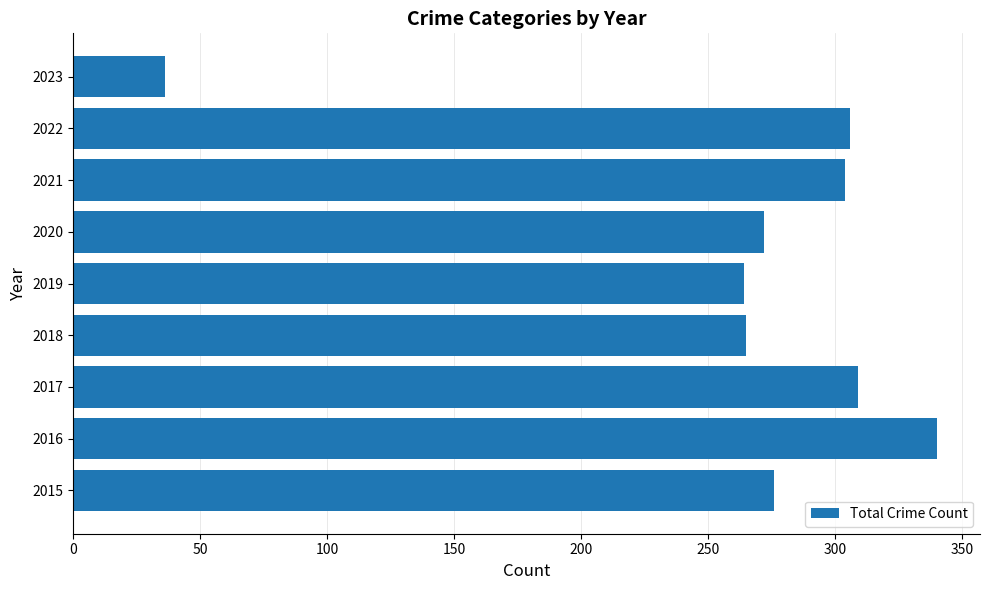

Which category has the highest value across all series?

2016